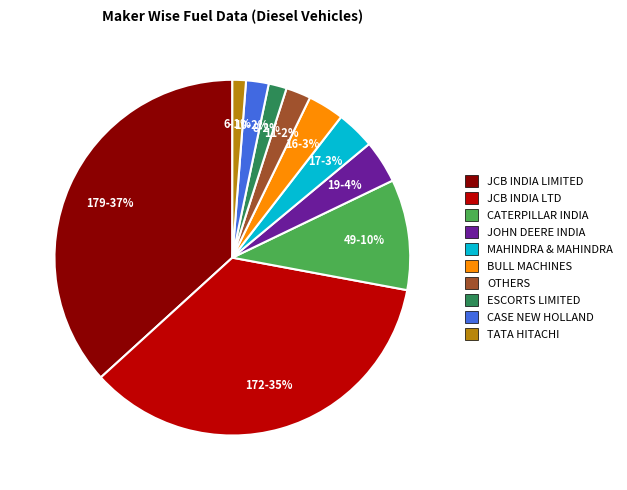

Is there a majority slice in this chart?

No